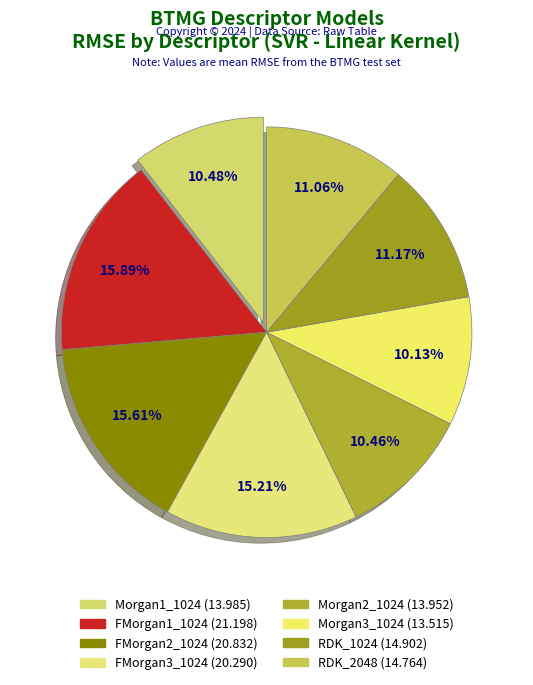

Approximately how many times larger is the value at FMorgan1_1024 compared to RDK_1024?

1.4